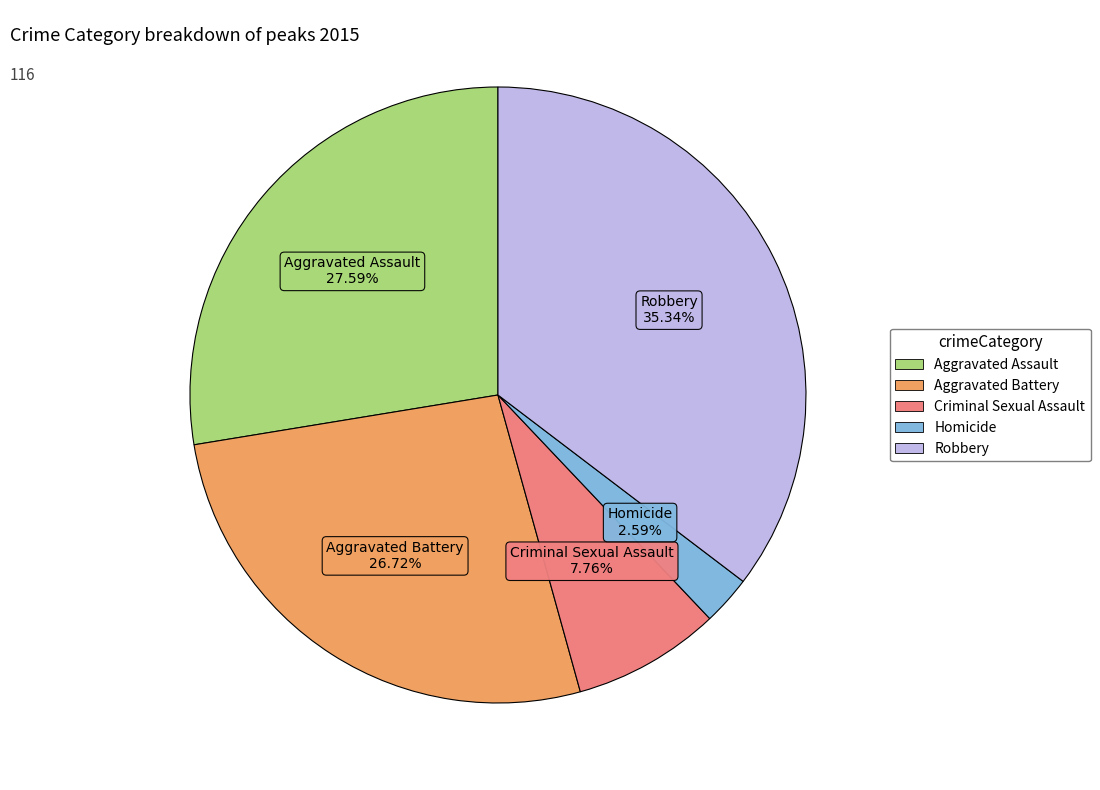

To the nearest percent, what is the average slice percentage?

20%